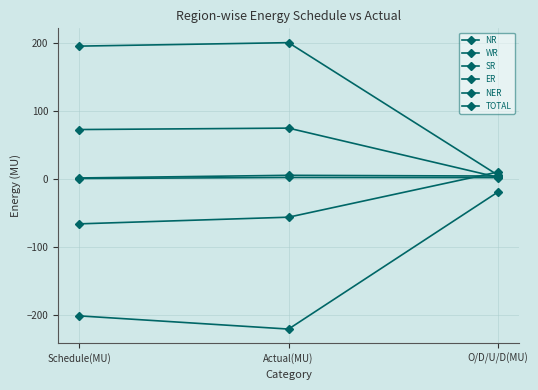

What is the sum of all TOTAL values?

3.7